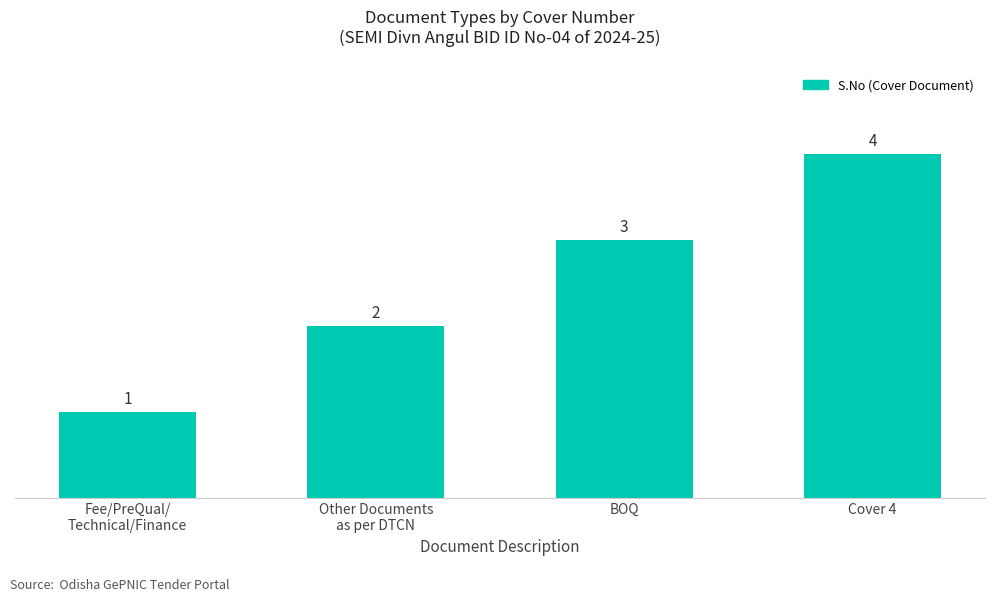

What is the difference between the maximum and minimum values?

3